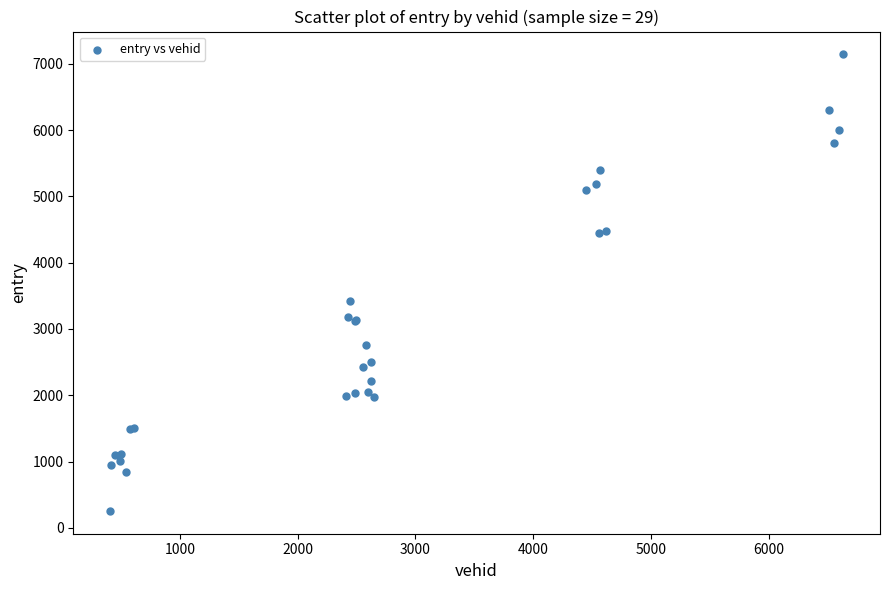

What Y value in the scatter plot is closest to 3699?

3422.9